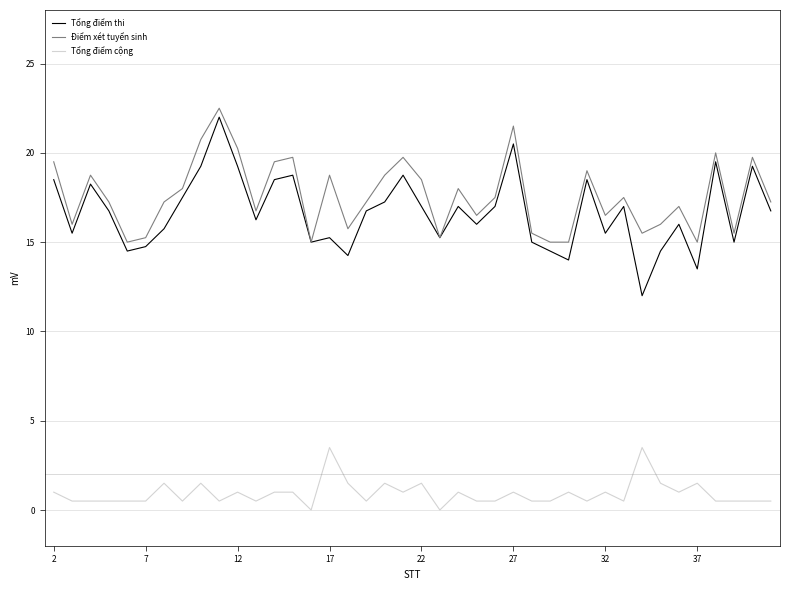

Which series has the largest range (max minus min)?

Tổng điểm thi